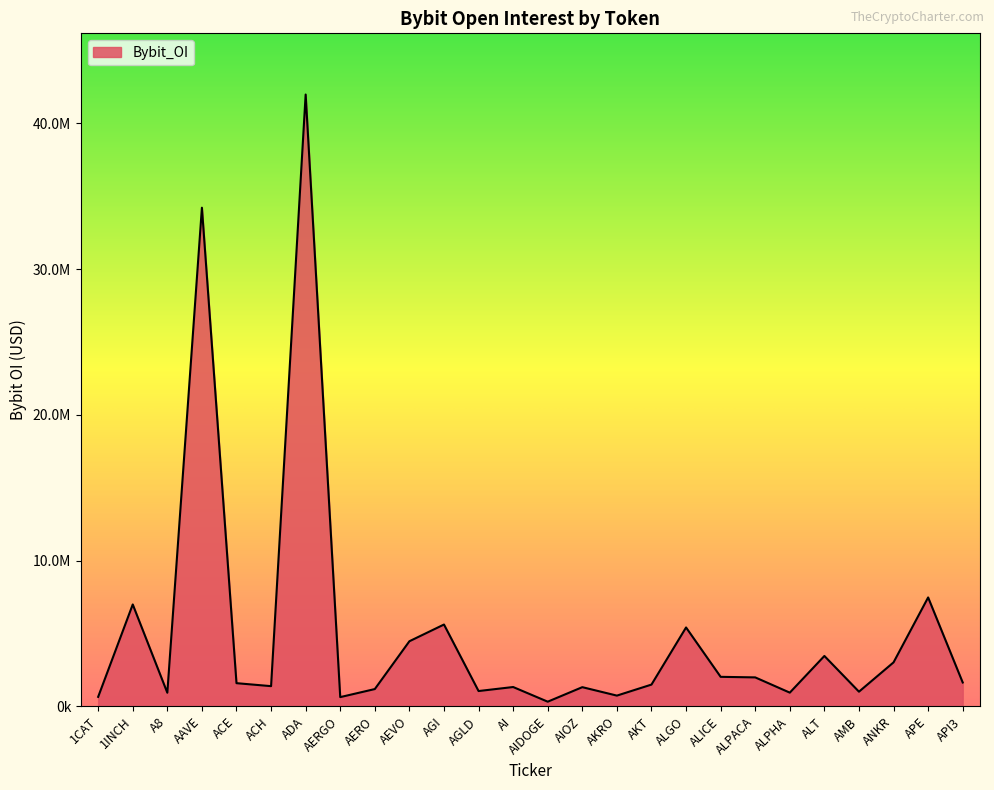

What is the value of the 17th point from the left?

1493266